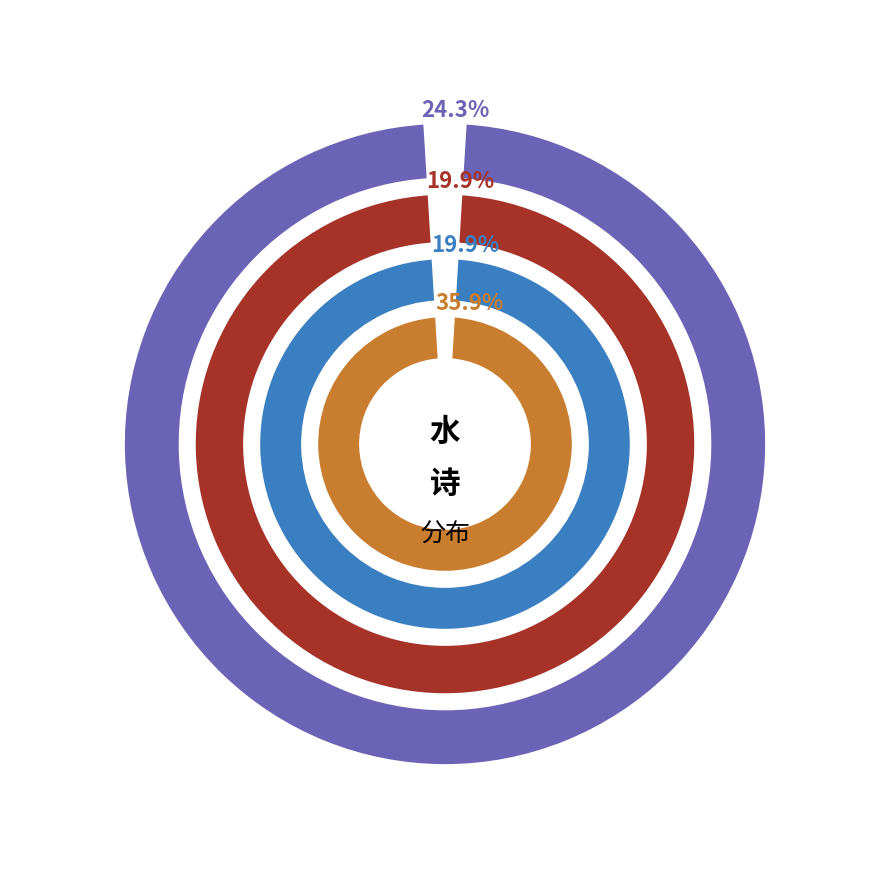

Combined, what portion of the pie is 桃源图·高士从来占水涯 and 萧山口占·水鸟迎秋舫?

60.2%